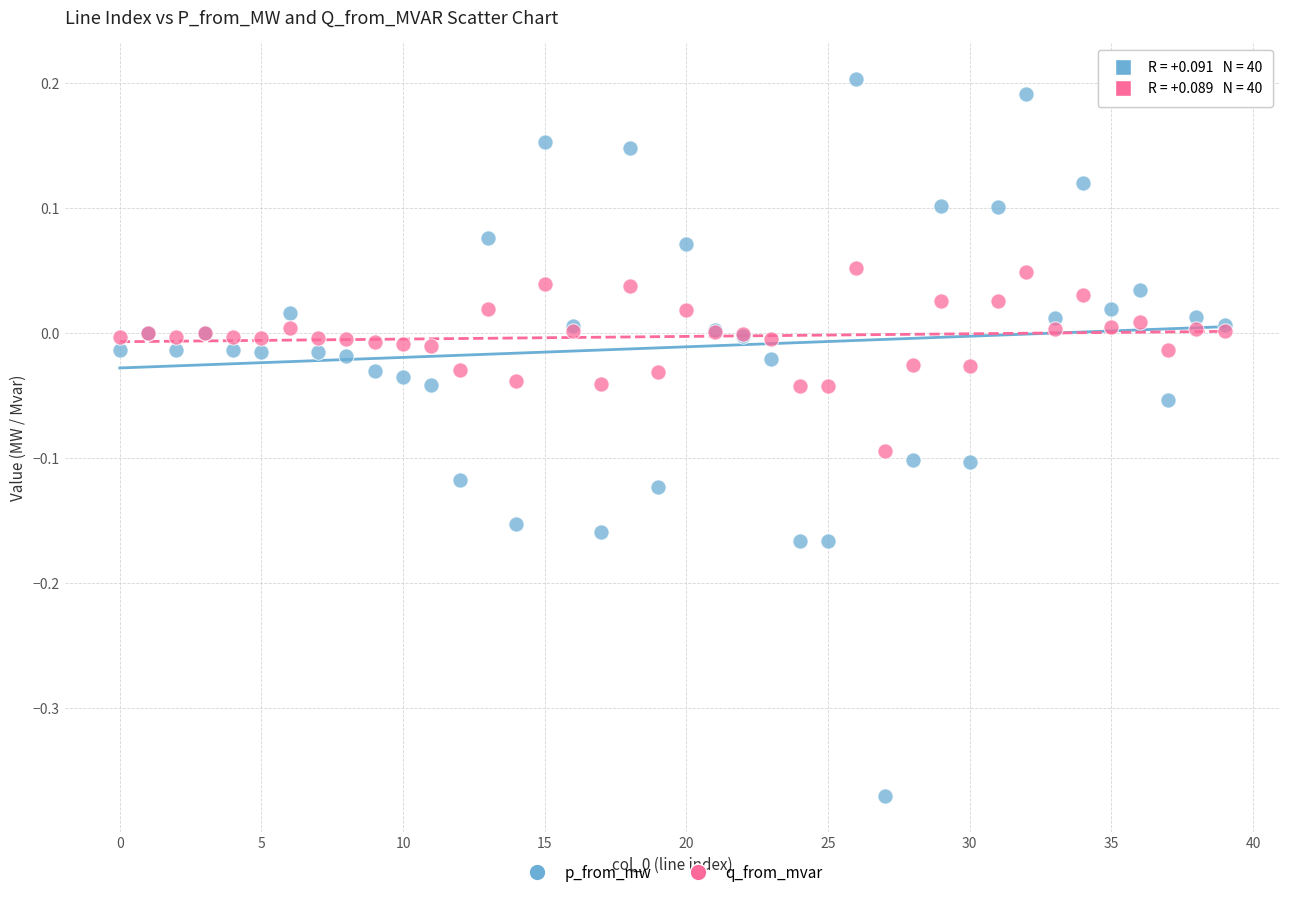

Which series contains the highest Y value?

p_from_mw